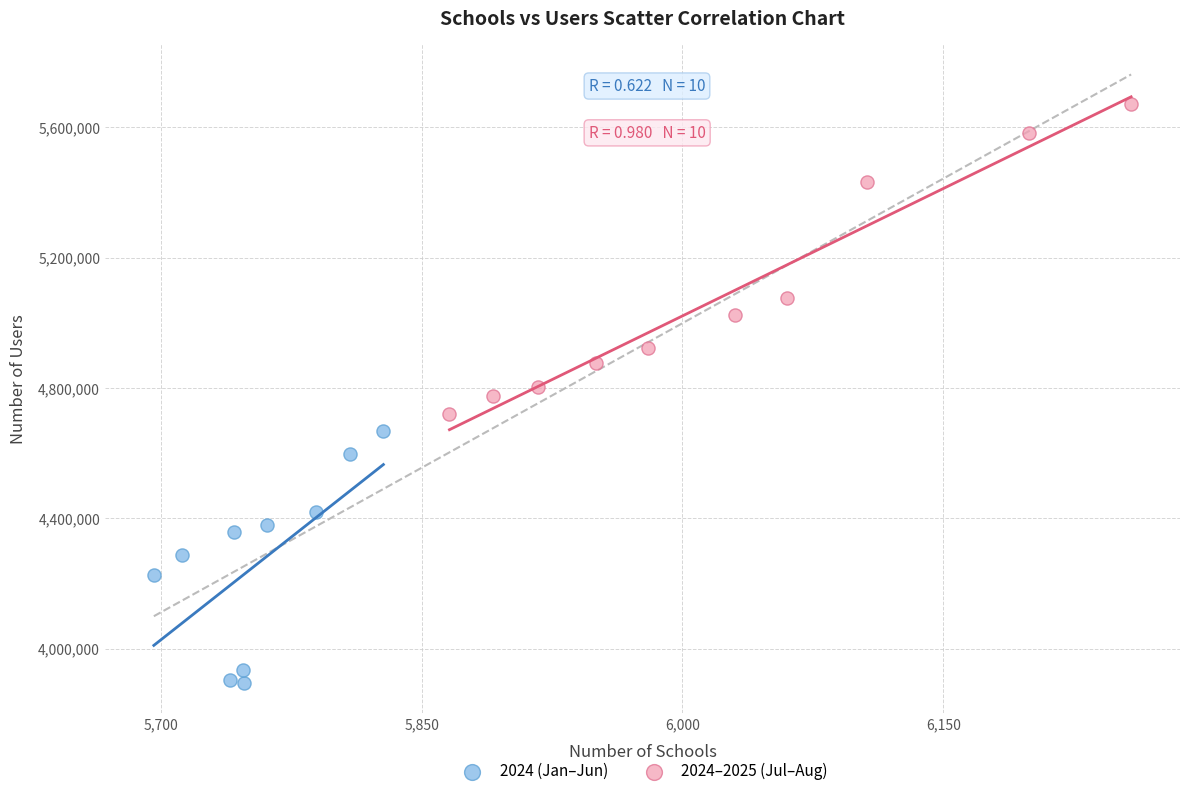

Which series reaches the minimum Y coordinate?

2024 (Jan–Jun)